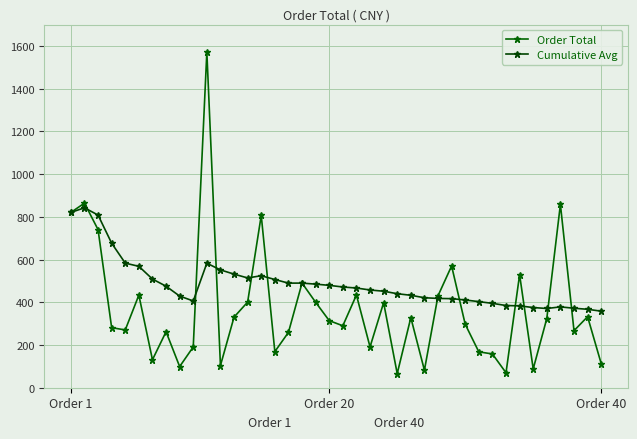

Which label corresponds to the smallest value in the chart?

24